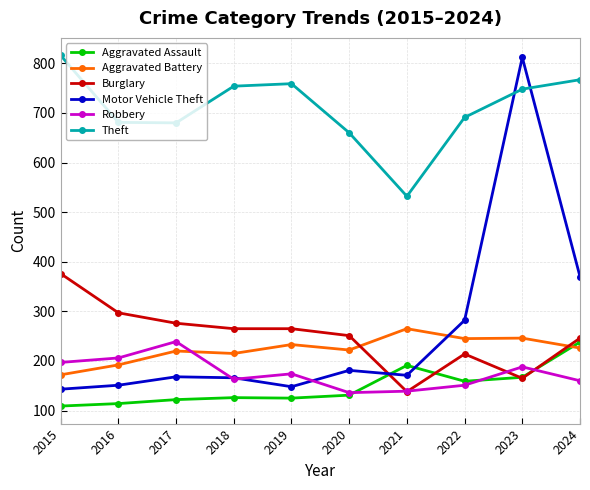

True or false: Theft has a value of 384 at 2018.

False